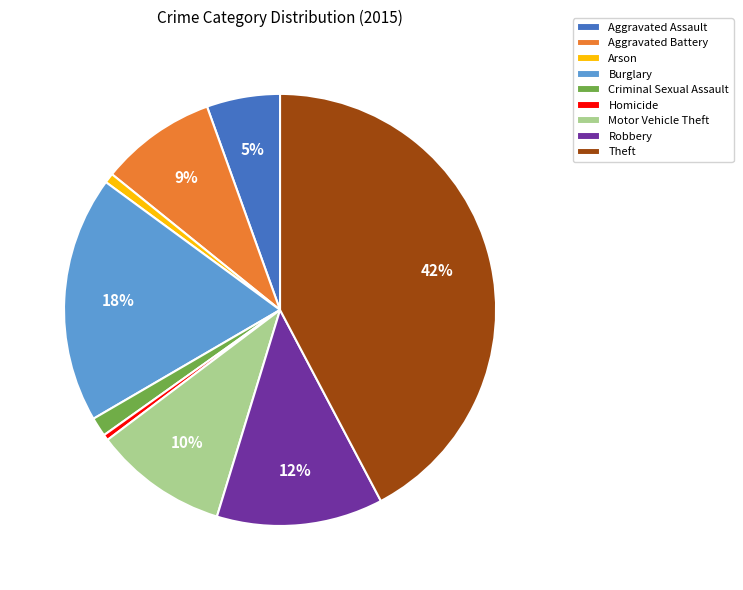

What is the ratio of the value at Aggravated Assault to the value at Aggravated Battery?

0.6